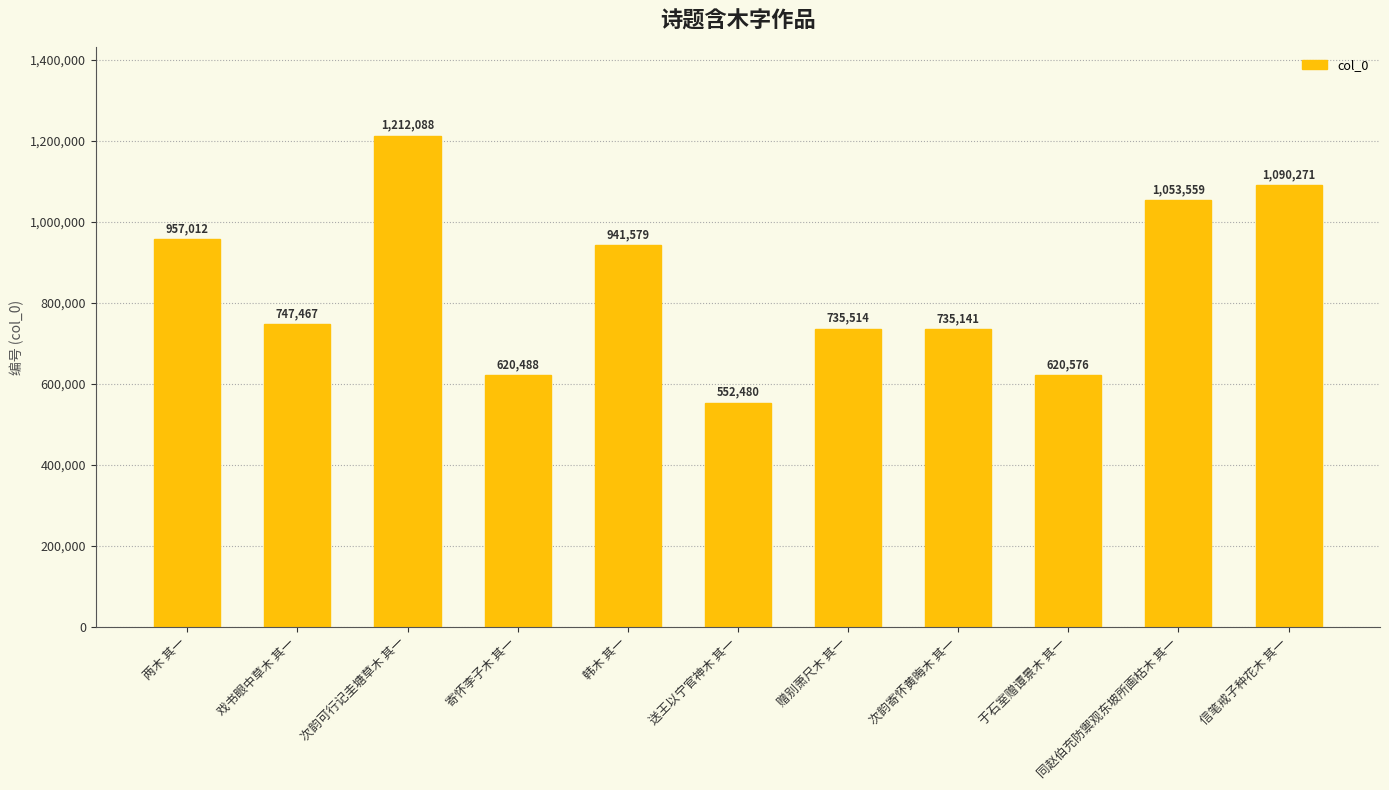

Rank the categories by value from highest to lowest.

次韵可行记圭塘草木 其一, 信笔戒子种花木 其一, 同赵伯充防禦观东坡所画枯木 其一, 两木 其一, 韩木 其一, 戏书眼中草木 其一, 赠别萧尺木 其一, 次韵寄怀黄晦木 其一, 于石室赠谭景木 其一, 寄怀李子木 其一, 送王以宁官神木 其一